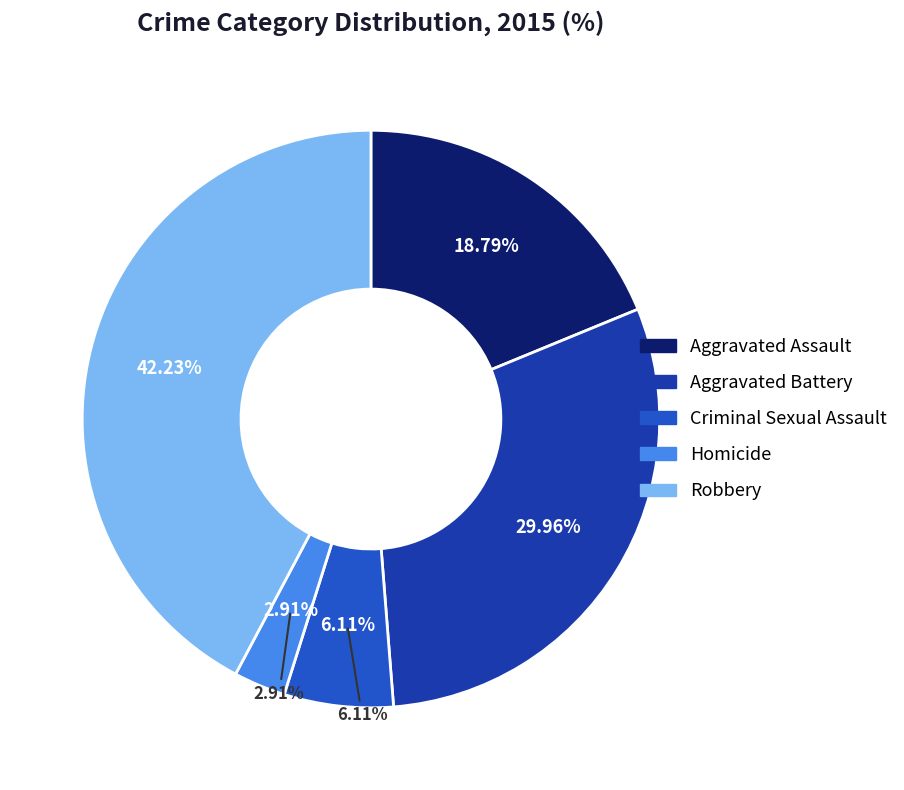

To the nearest percent, what is the average slice percentage?

20%